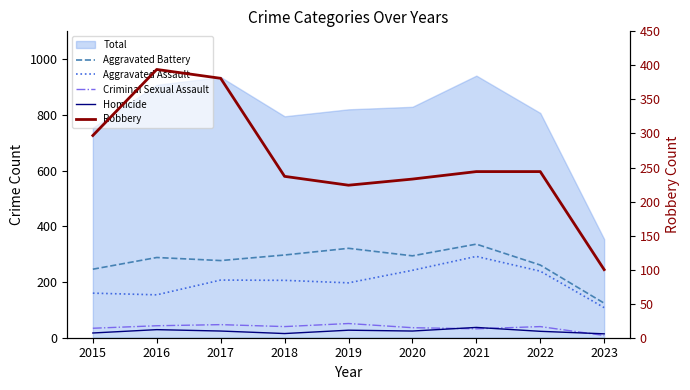

What is the value of the Homicide point at the 7th from the left?

37